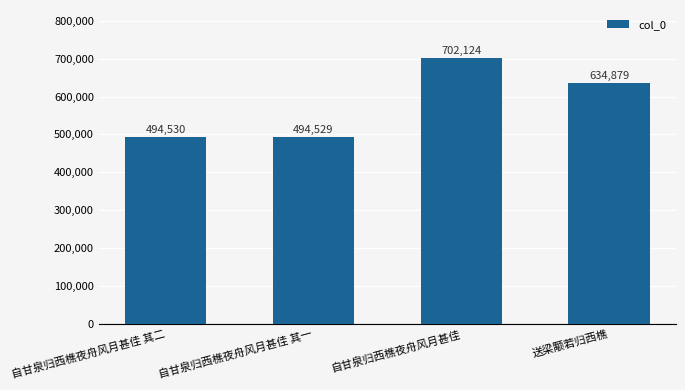

List the labels in order of value, largest first.

自甘泉归西樵夜舟风月甚佳, 送梁颙若归西樵, 自甘泉归西樵夜舟风月甚佳 其二, 自甘泉归西樵夜舟风月甚佳 其一